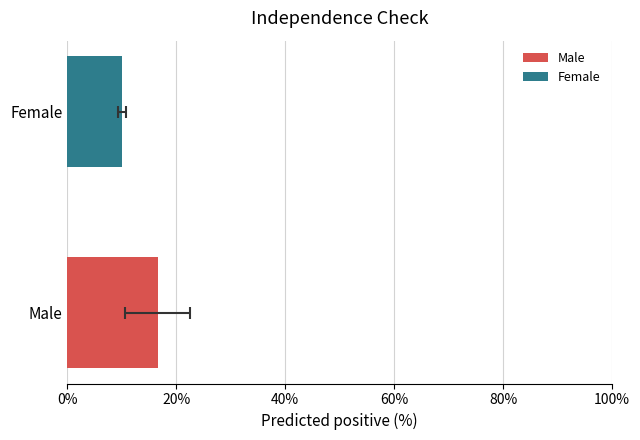

What is the smallest value displayed?

10.1